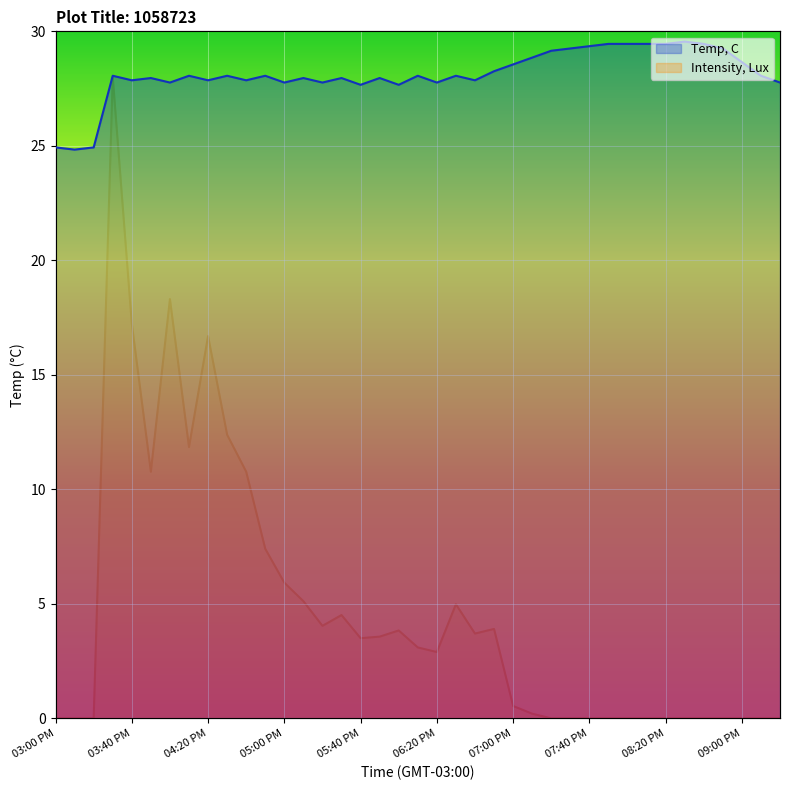

True or false: Temp, C has more than 2 interior local peaks.

True